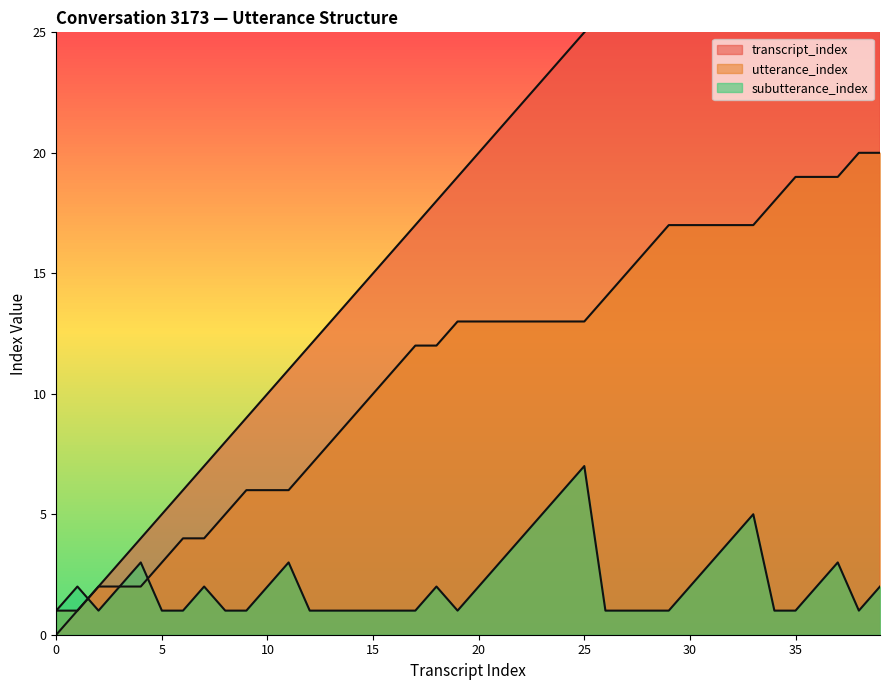

How many times do utterance_index (line) and subutterance_index (line) cross each other?

2